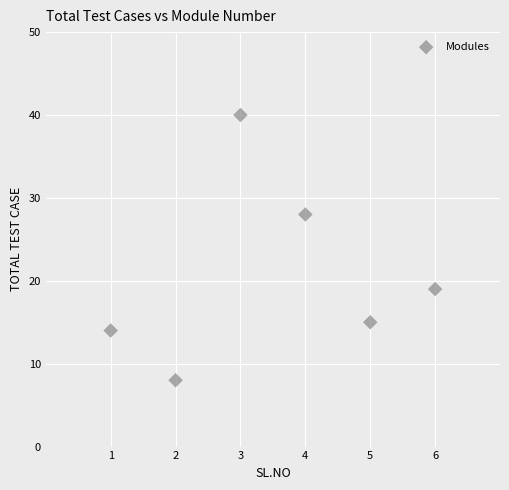

What Y value in the scatter plot is closest to 24?

28